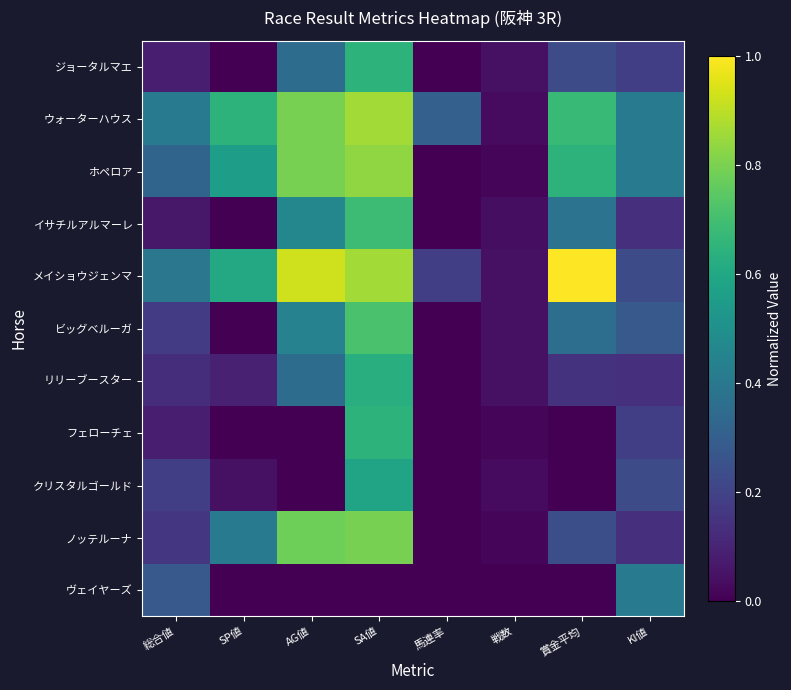

Reading left to right, transcribe all the data shown in this chart.

ジョータルマエ: 総合値=0.1	SP値=0.0	AG値=0.4	SA値=0.6	馬連率=0.0	戦数=0.0	賞金平均=0.2	KI値=0.2
ウォーターハウス: 総合値=0.4	SP値=0.6	AG値=0.8	SA値=0.9	馬連率=0.3	戦数=0.0	賞金平均=0.7	KI値=0.4
ホペロア: 総合値=0.3	SP値=0.6	AG値=0.8	SA値=0.8	馬連率=0.0	戦数=0.0	賞金平均=0.6	KI値=0.4
イサチルアルマーレ: 総合値=0.1	SP値=0.0	AG値=0.5	SA値=0.7	馬連率=0.0	戦数=0.0	賞金平均=0.4	KI値=0.1
メイショウジェンマ: 総合値=0.4	SP値=0.6	AG値=0.9	SA値=0.9	馬連率=0.2	戦数=0.0	賞金平均=1.0	KI値=0.2
ビッグベルーガ: 総合値=0.2	SP値=0.0	AG値=0.4	SA値=0.7	馬連率=0.0	戦数=0.0	賞金平均=0.4	KI値=0.3
リリーブースター: 総合値=0.1	SP値=0.1	AG値=0.4	SA値=0.6	馬連率=0.0	戦数=0.0	賞金平均=0.1	KI値=0.1
フェローチェ: 総合値=0.1	SP値=0.0	AG値=0.0	SA値=0.6	馬連率=0.0	戦数=0.0	賞金平均=0.0	KI値=0.2
クリスタルゴールド: 総合値=0.2	SP値=0.0	AG値=0.0	SA値=0.6	馬連率=0.0	戦数=0.0	賞金平均=0.0	KI値=0.2
ノッテルーナ: 総合値=0.2	SP値=0.4	AG値=0.8	SA値=0.8	馬連率=0.0	戦数=0.0	賞金平均=0.2	KI値=0.1
ヴェイヤーズ: 総合値=0.3	SP値=0.0	AG値=0.0	SA値=0.0	馬連率=0.0	戦数=0.0	賞金平均=0.0	KI値=0.4